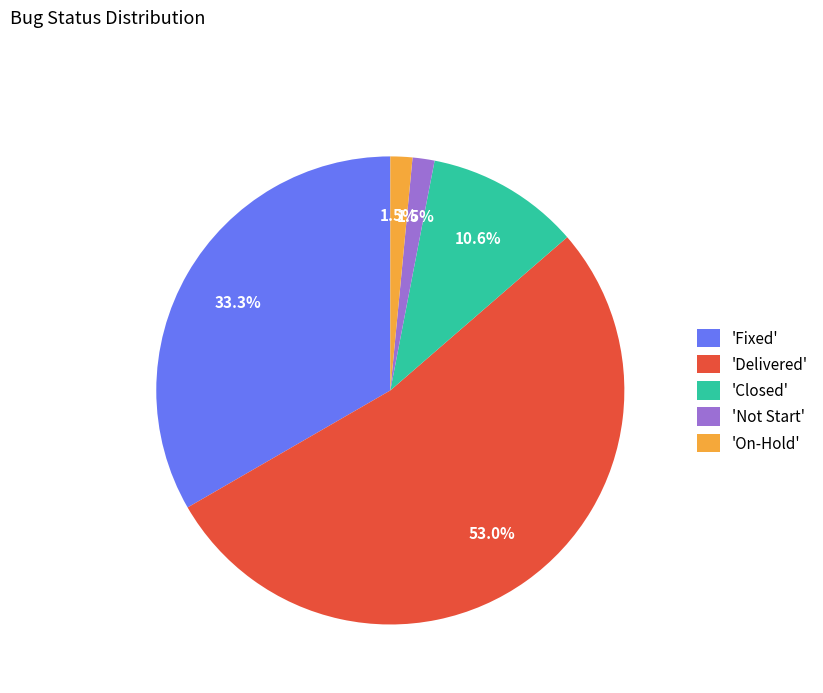

What is the majority slice?

'Delivered'